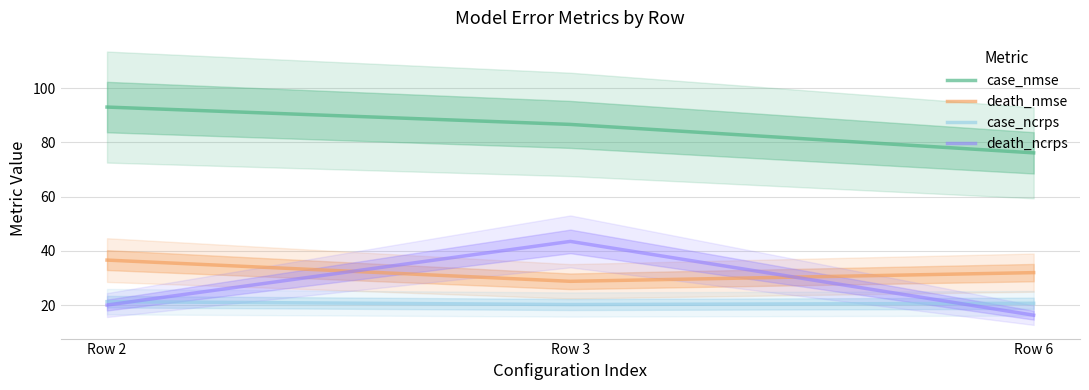

The value of case_nmse at Row 3 is 86.7. True or false?

True